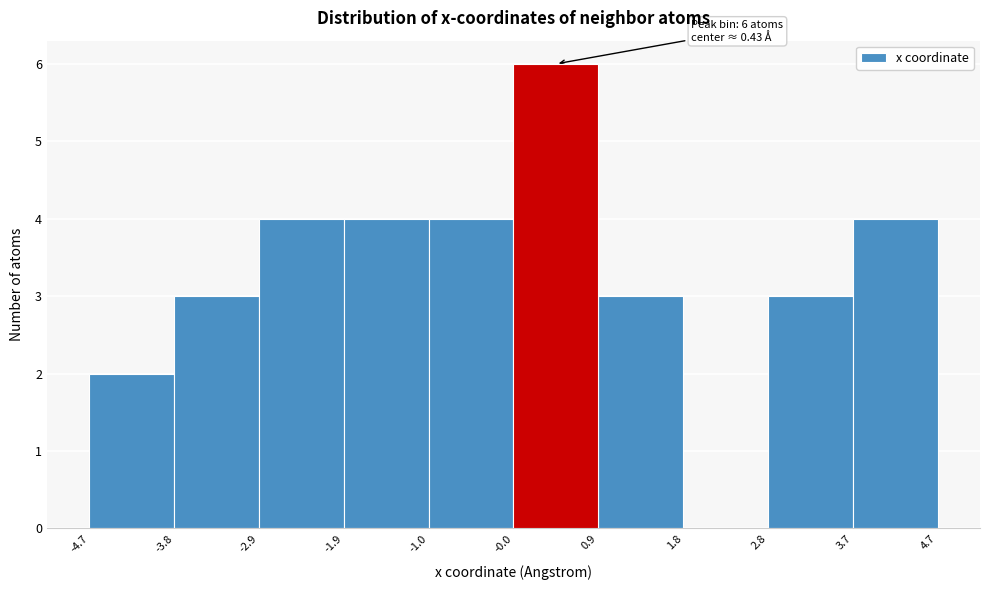

Over which range of the x-axis is the bar tallest?

-0.0 to 0.9